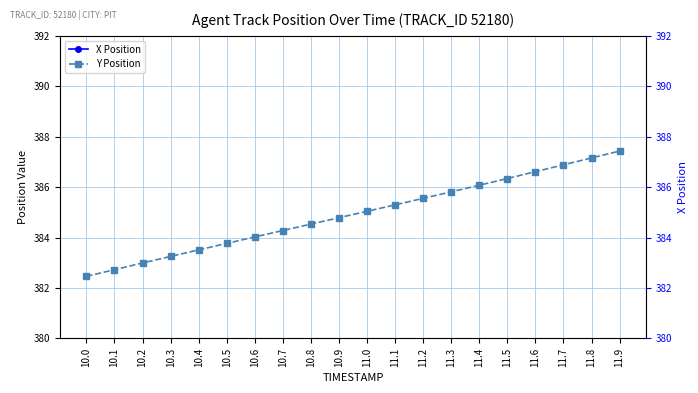

What is the sum of the Y Position values at 10.6 and 11.7?

770.9